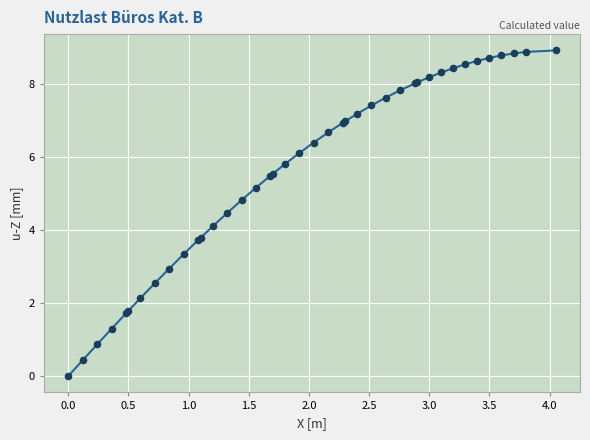

What is the greatest value displayed?

8.9